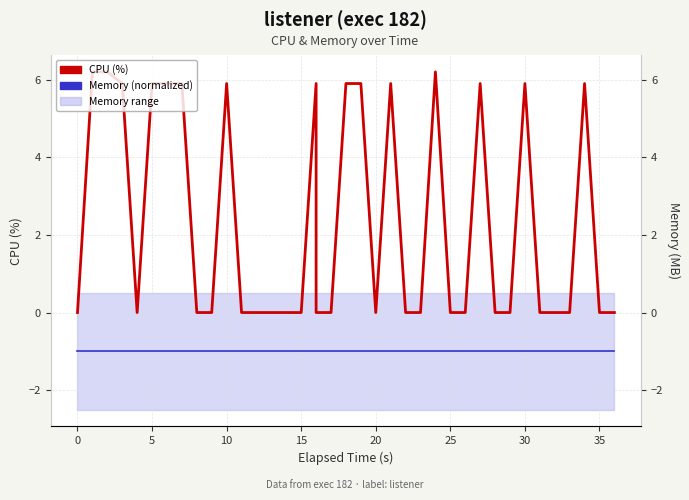

The value of CPU (%) at 19 is -3.5. True or false?

False